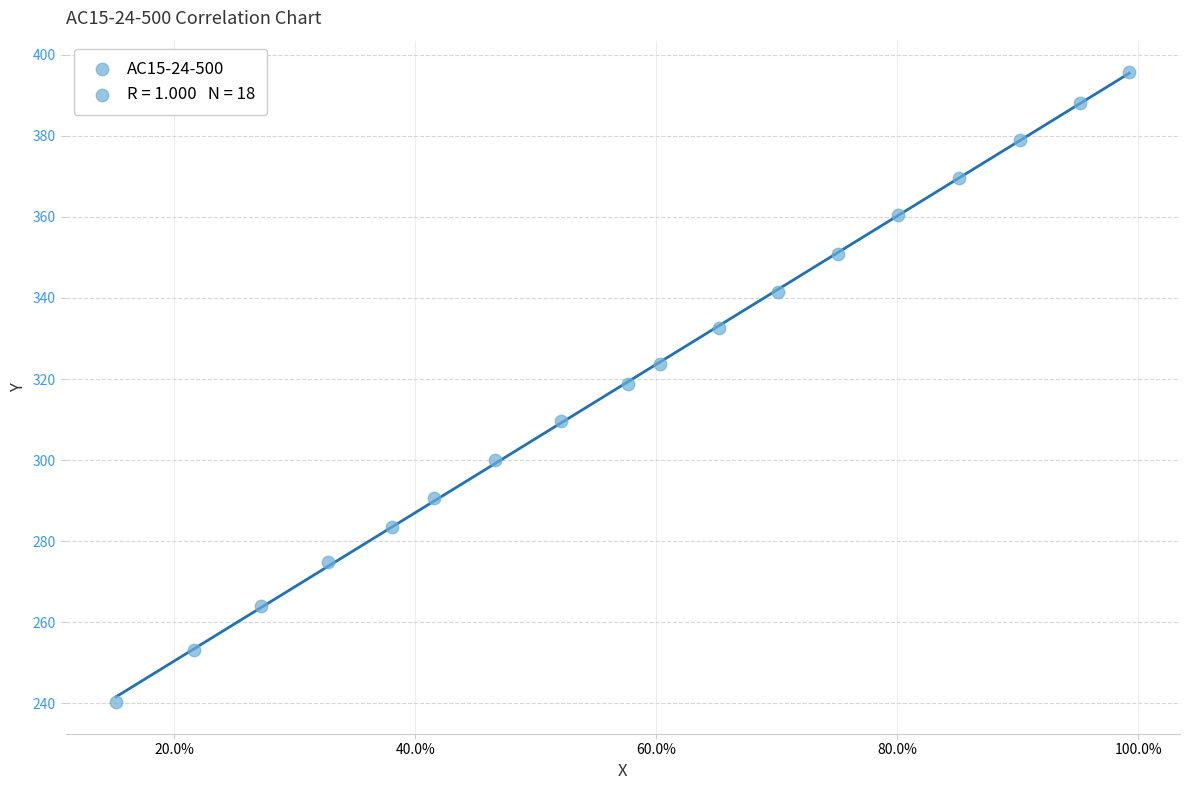

What Y value in the scatter plot is closest to 317?

318.8